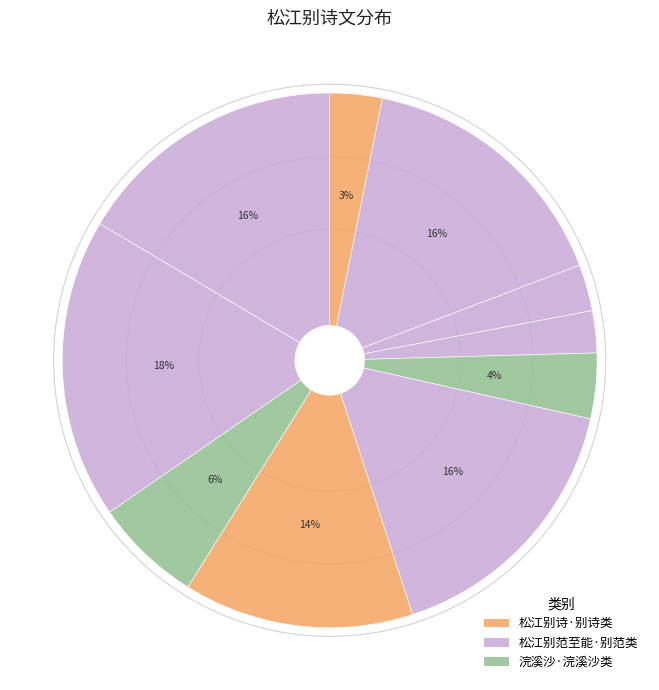

What is the ratio of the value at 浣溪沙·归途雨中过松江，别后寄怀 to the value at 松江别范至能朱伯阳?

0.4